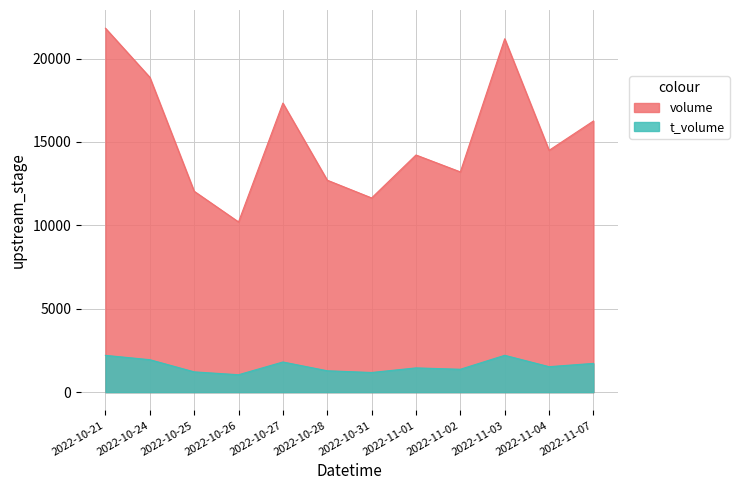

How many data points in volume are less than 14500?

6